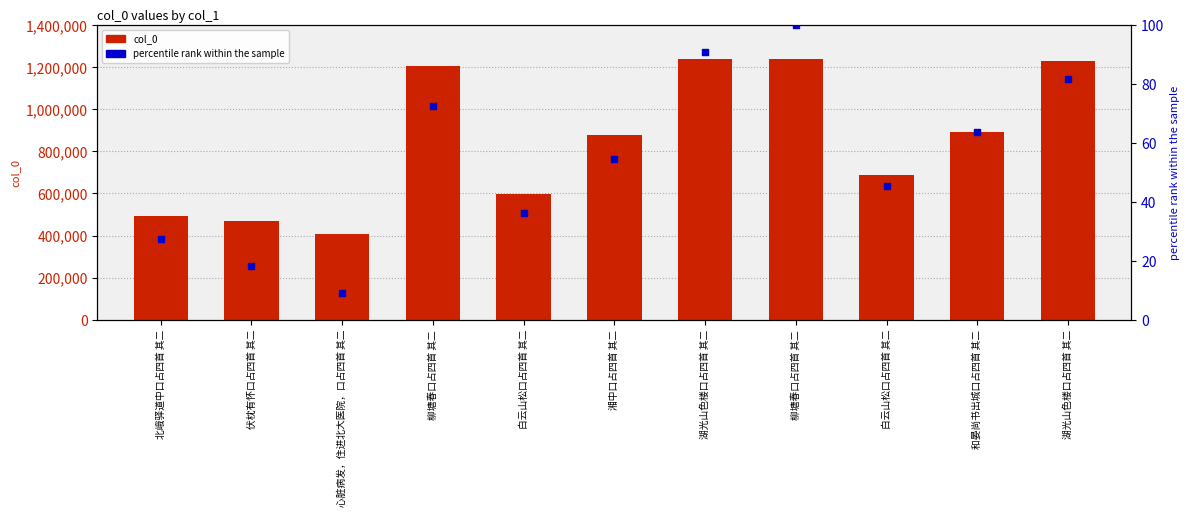

Which series reaches the minimum Y coordinate?

percentile rank within the sample